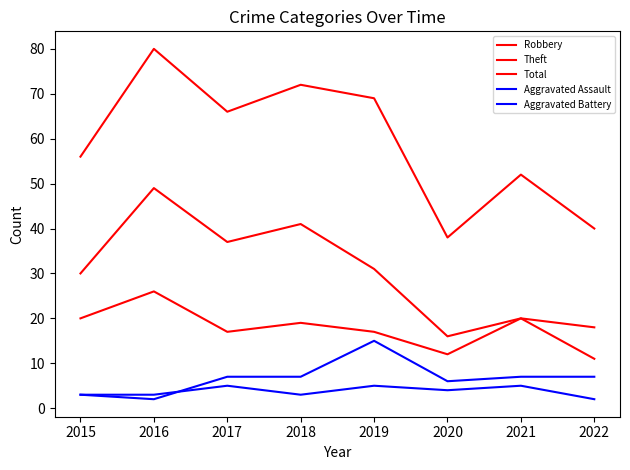

Which series has the widest spread of values?

Total